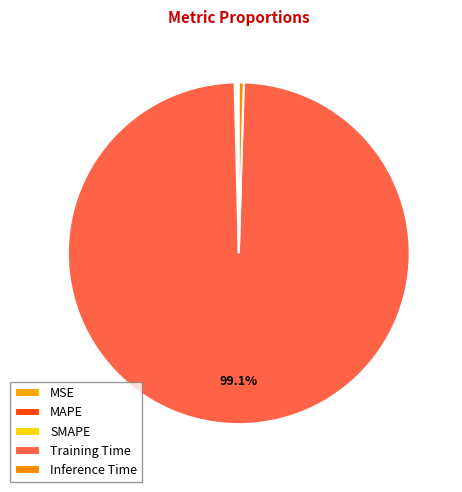

Which category has the smallest portion of the pie?

MSE